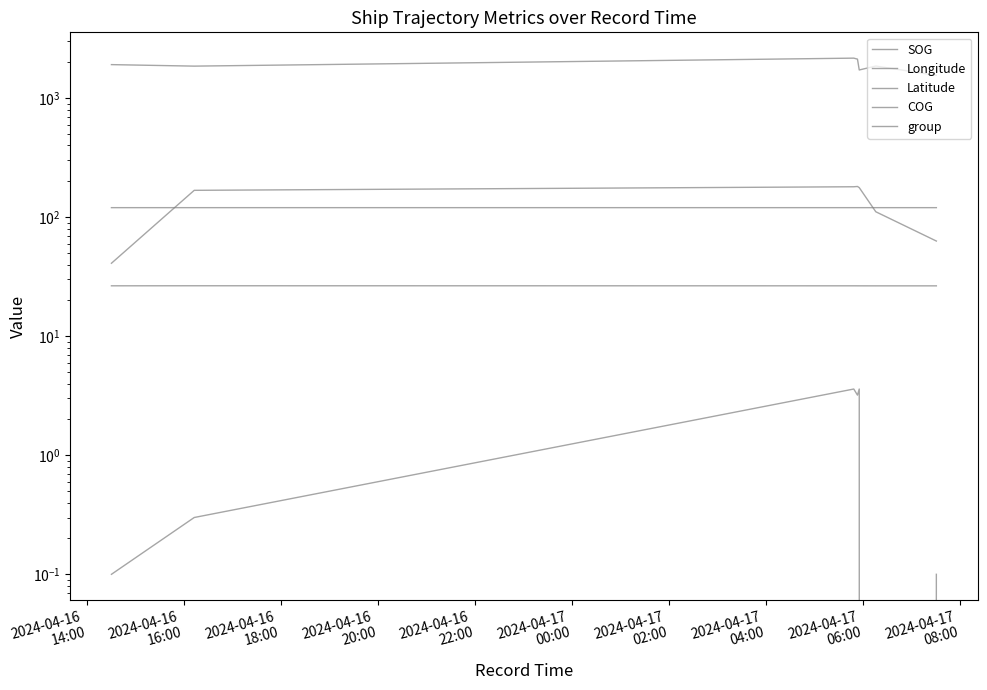

Which series has the largest total across all categories?

group